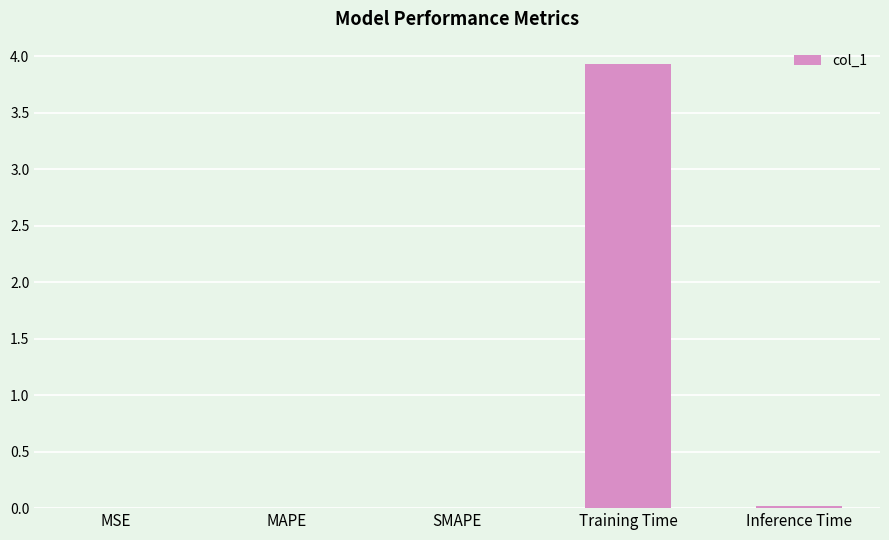

What is the greatest value displayed?

3.9